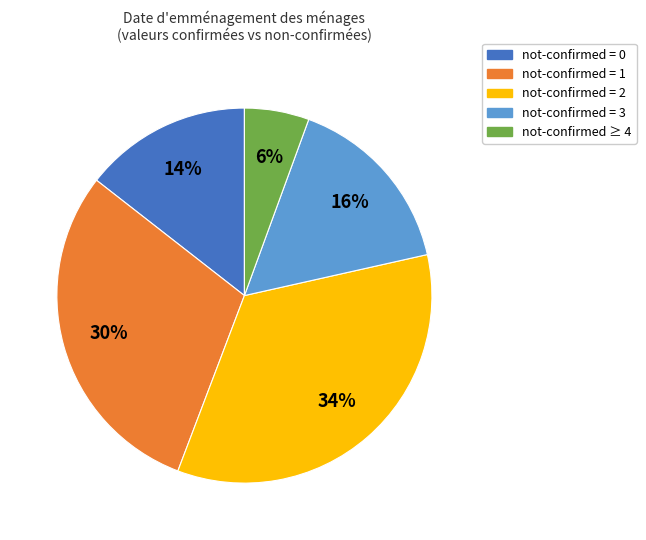

Is there any slice that represents more than half of the pie?

No